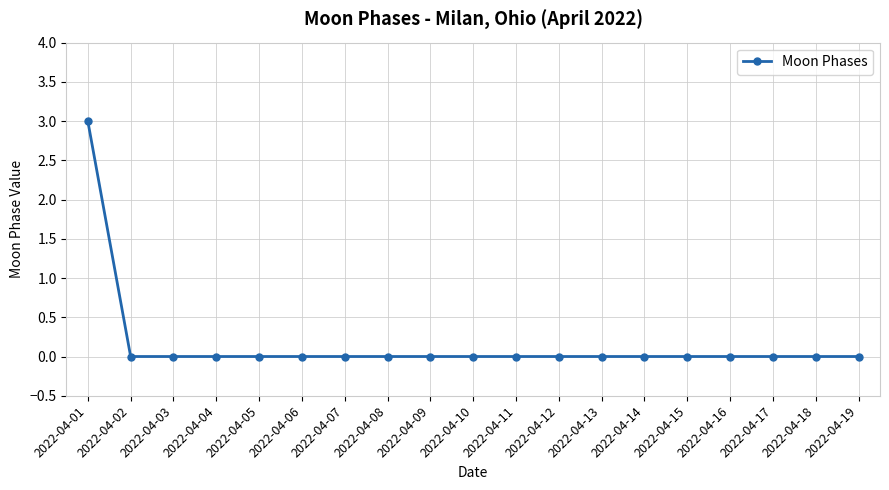

Reading right to left, extract all data points from this chart.

2022-04-19=0	2022-04-18=0	2022-04-17=0	2022-04-16=0	2022-04-15=0	2022-04-14=0	2022-04-13=0	2022-04-12=0	2022-04-11=0	2022-04-10=0	2022-04-09=0	2022-04-08=0	2022-04-07=0	2022-04-06=0	2022-04-05=0	2022-04-04=0	2022-04-03=0	2022-04-02=0	2022-04-01=3